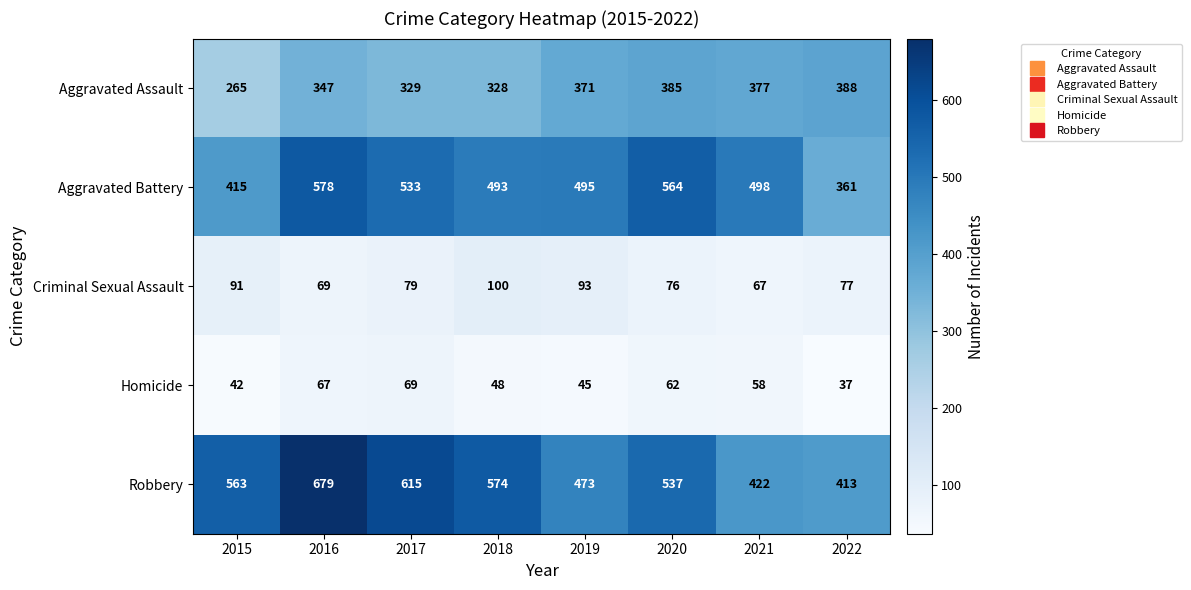

Between 2017 and 2022, which series saw the biggest shift?

Robbery